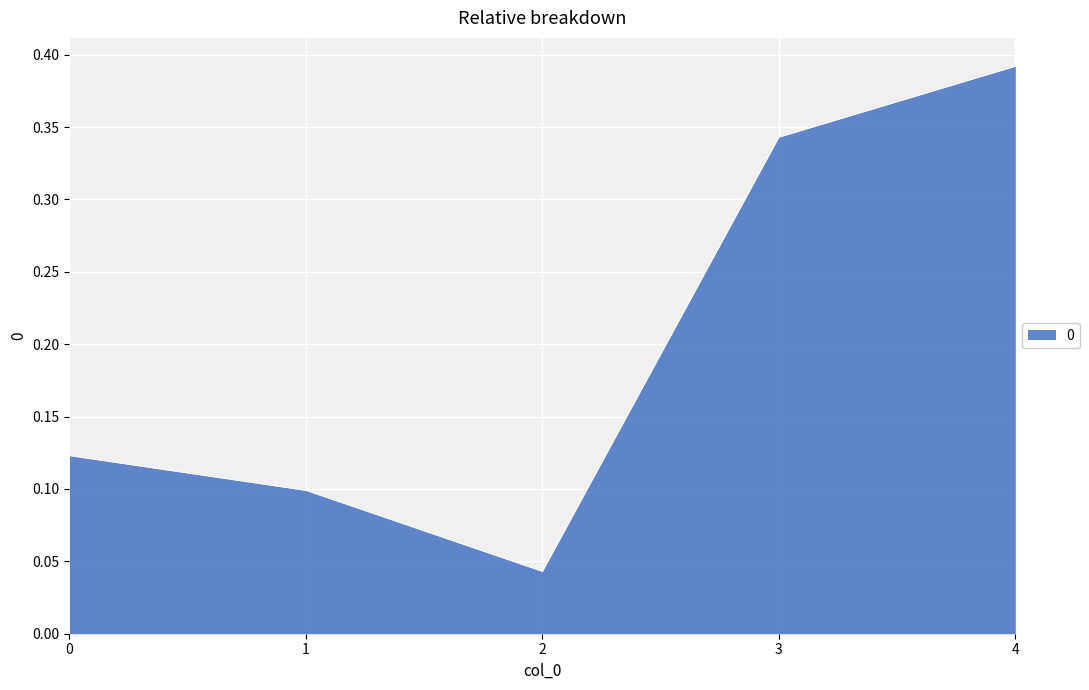

What is the sum of all values?

1.0